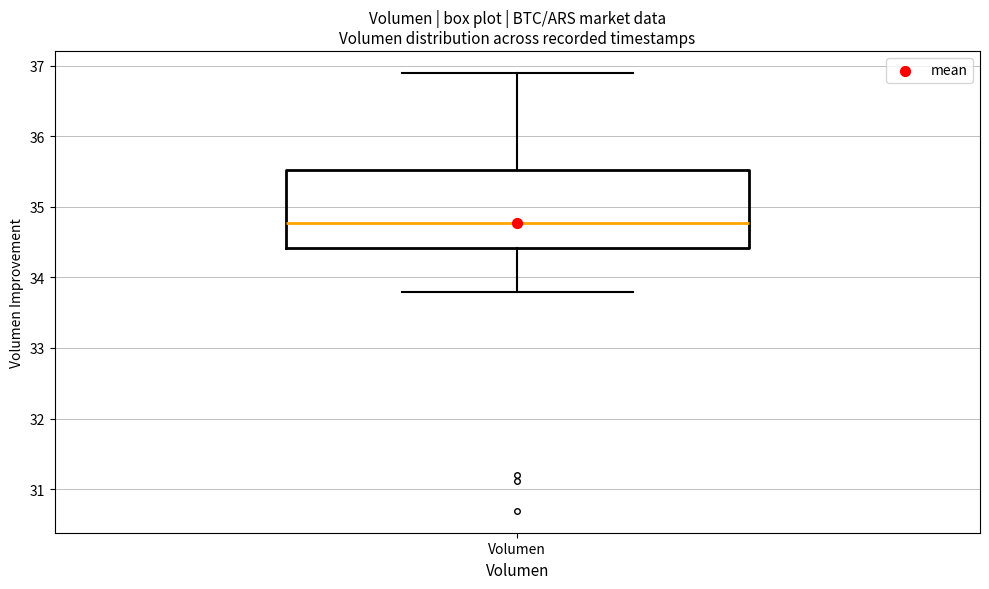

Transcribe this box plot: give where the median line is, the range the box spans, and where the two whiskers end, as read against the y-axis. The values are not printed on the chart, so give them approximately, as read against the axis.

median 34.8, box 34.4 to 35.5, whiskers 33.8 to 36.9